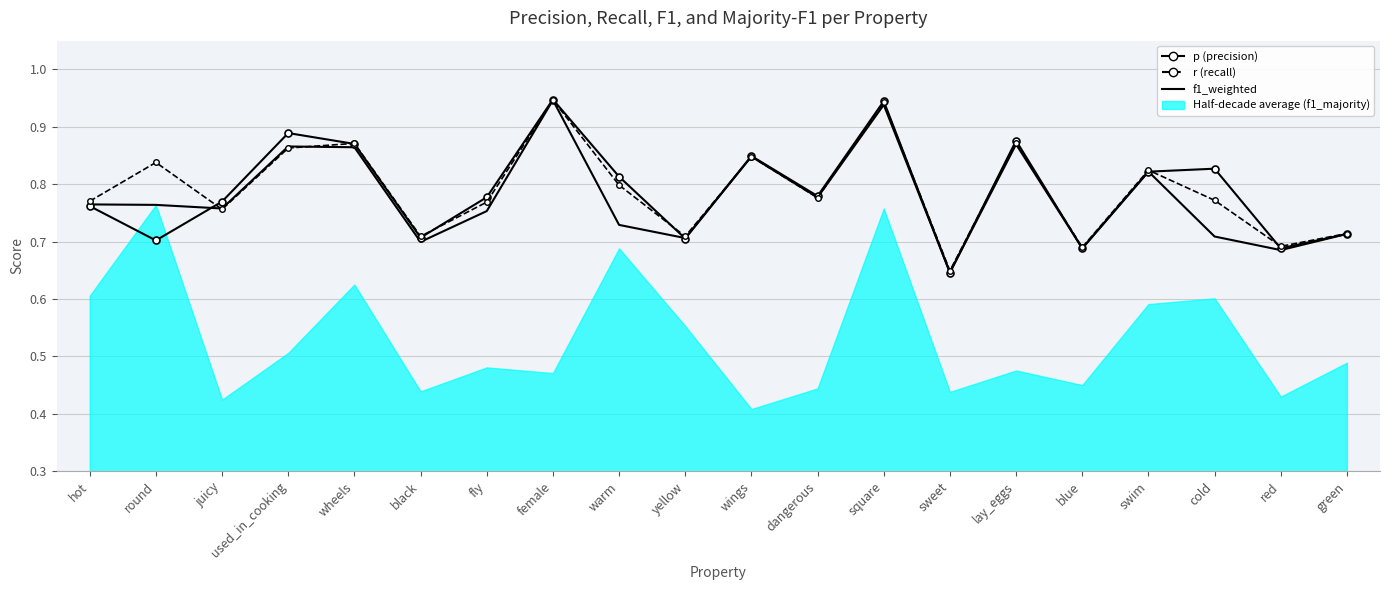

At which category does the chart reach its minimum across all series?

sweet